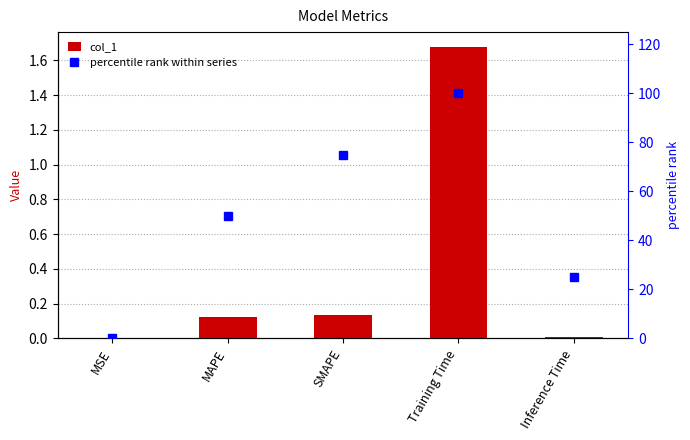

Rank the series by their average value, from highest to lowest.

percentile rank within series, col_1